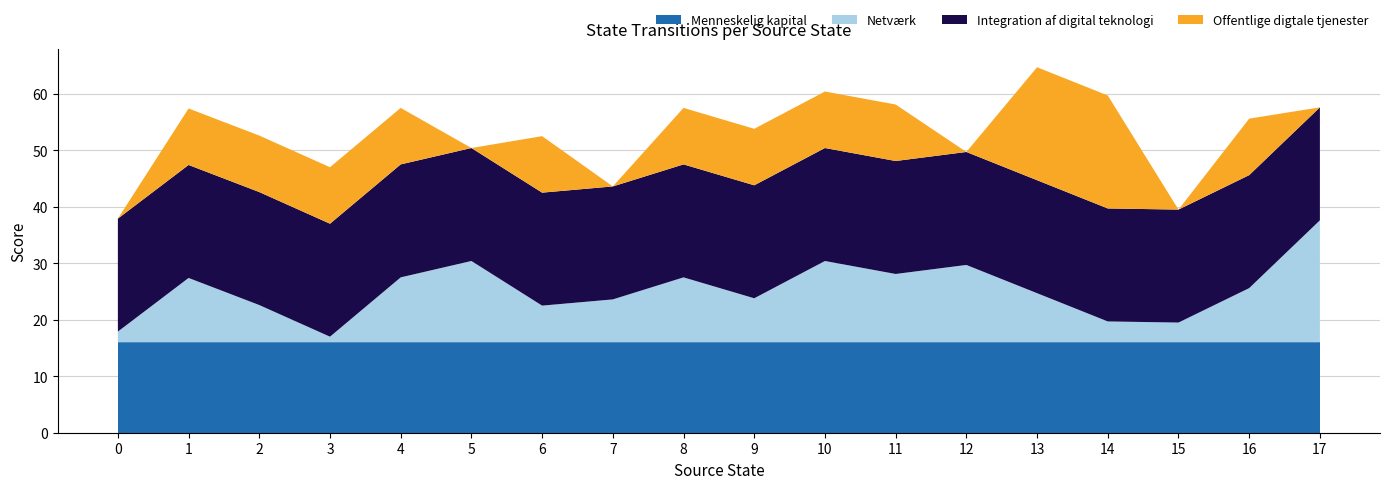

What is the minimum value for Menneskelig kapital?

16.0